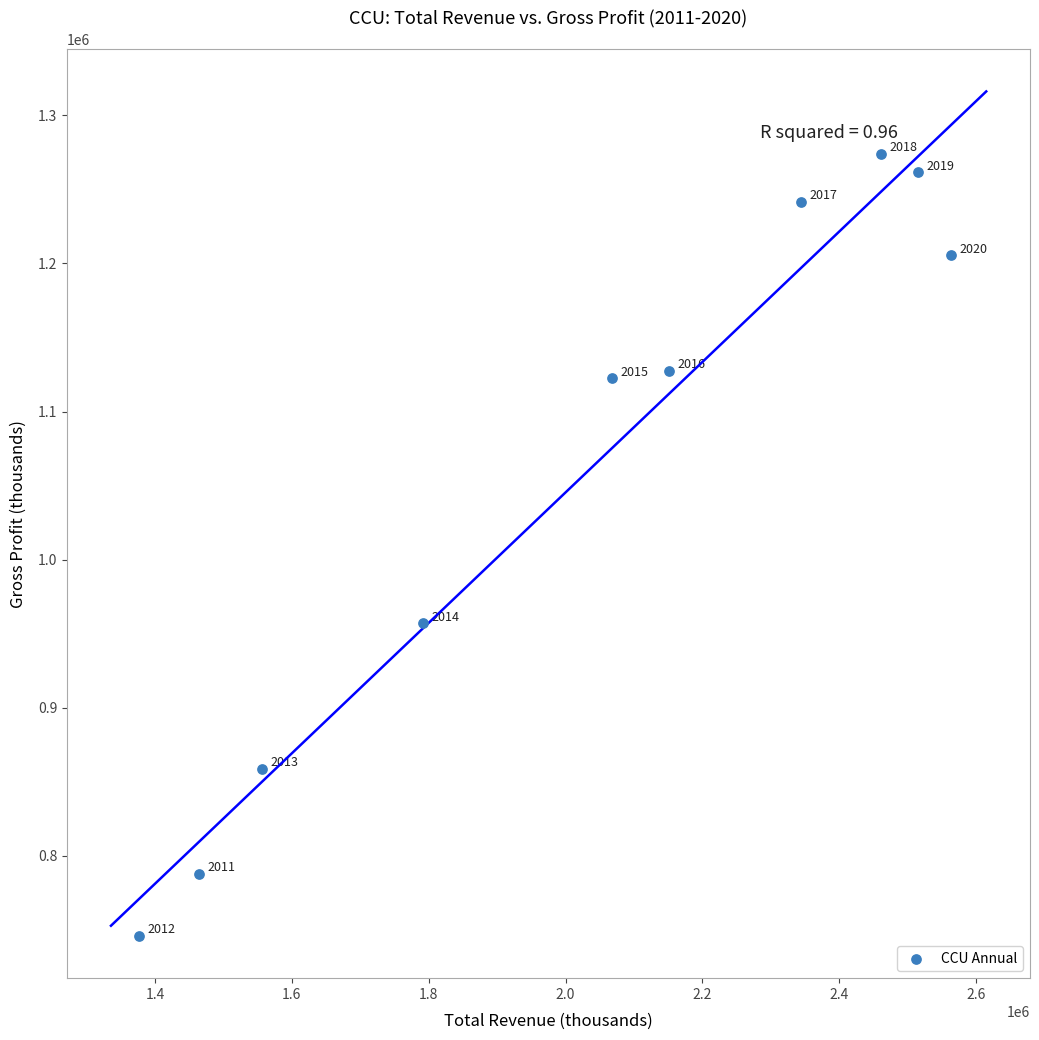

What is the range of Y values (max minus min)?

528400